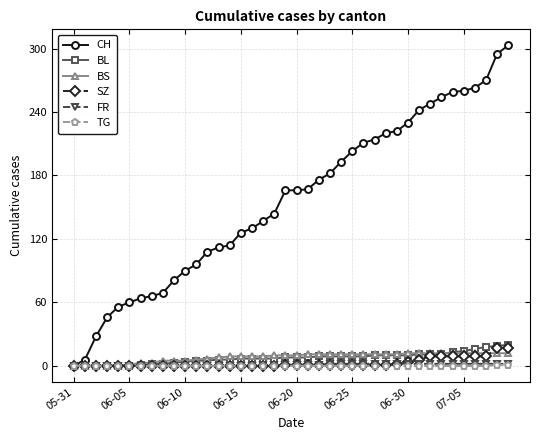

What is the highest value of the BL series?

20